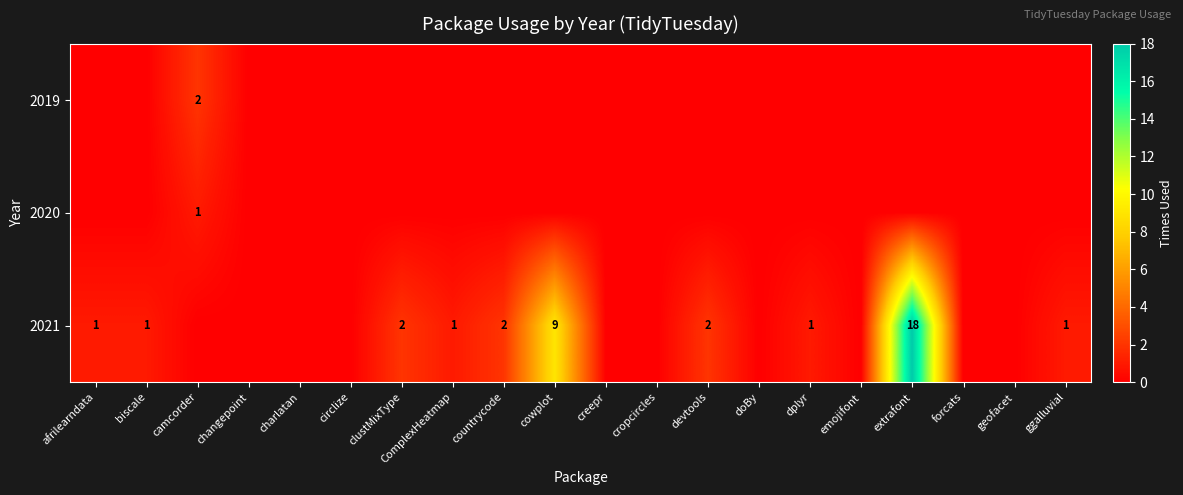

True or false: 2021 has a value of 1 at ggalluvial.

True